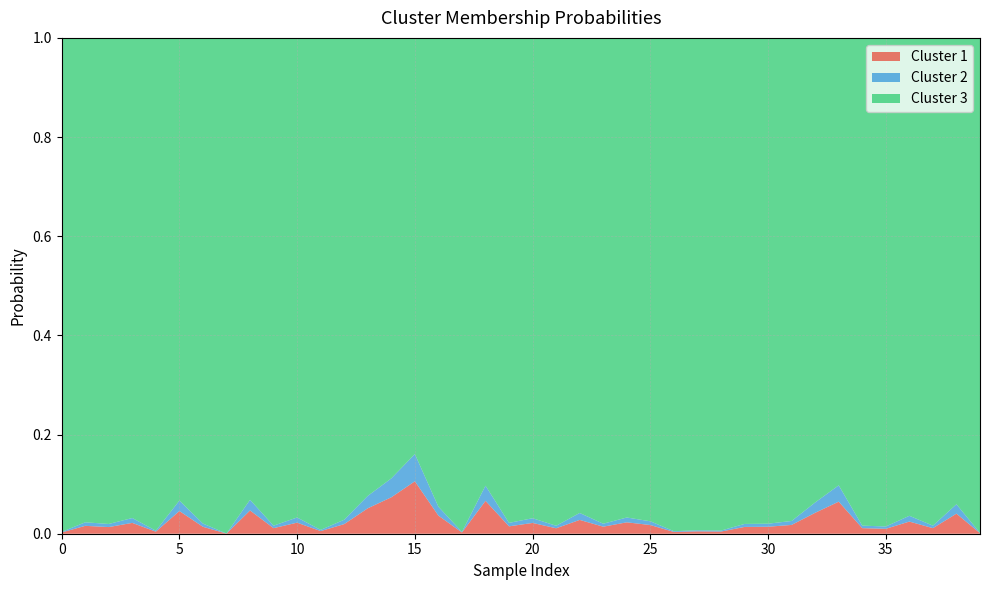

Reading left to right, extract all data points from this chart.

Cluster 1: 0.0	0.0	0.0	0.0	0.0	0.0	0.0	0.0	0.0	0.0	0.0	0.0	0.0	0.1	0.1	0.1	0.0	0.0	0.1	0.0	0.0	0.0	0.0	0.0	0.0	0.0	0.0	0.0	0.0	0.0	0.0	0.0	0.0	0.1	0.0	0.0	0.0	0.0	0.0	0.0
Cluster 2: 0.0	0.0	0.0	0.0	0.0	0.0	0.0	0.0	0.0	0.0	0.0	0.0	0.0	0.0	0.0	0.1	0.0	0.0	0.0	0.0	0.0	0.0	0.0	0.0	0.0	0.0	0.0	0.0	0.0	0.0	0.0	0.0	0.0	0.0	0.0	0.0	0.0	0.0	0.0	0.0
Cluster 3: 1.0	1.0	1.0	1.0	1.0	0.9	1.0	1.0	0.9	1.0	1.0	1.0	1.0	0.9	0.9	0.8	0.9	1.0	0.9	1.0	1.0	1.0	1.0	1.0	1.0	1.0	1.0	1.0	1.0	1.0	1.0	1.0	0.9	0.9	1.0	1.0	1.0	1.0	0.9	1.0